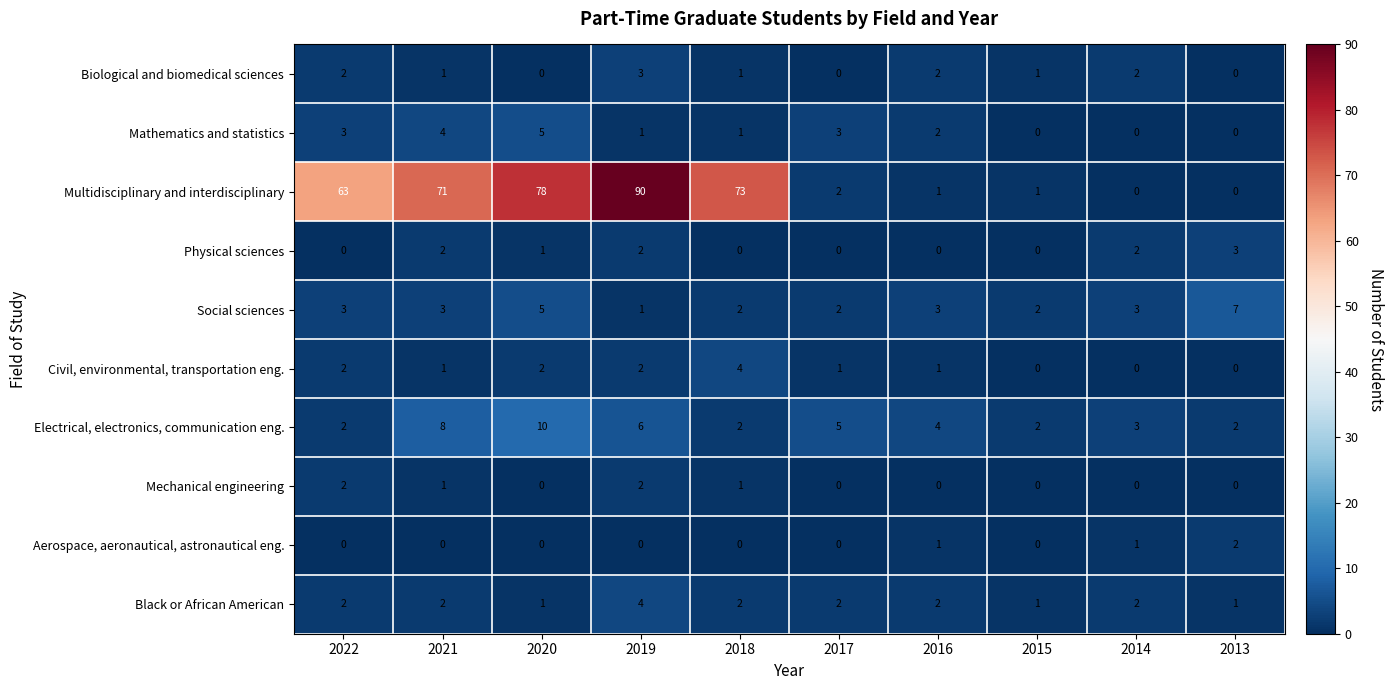

At which category does the chart reach its peak across all series?

2019